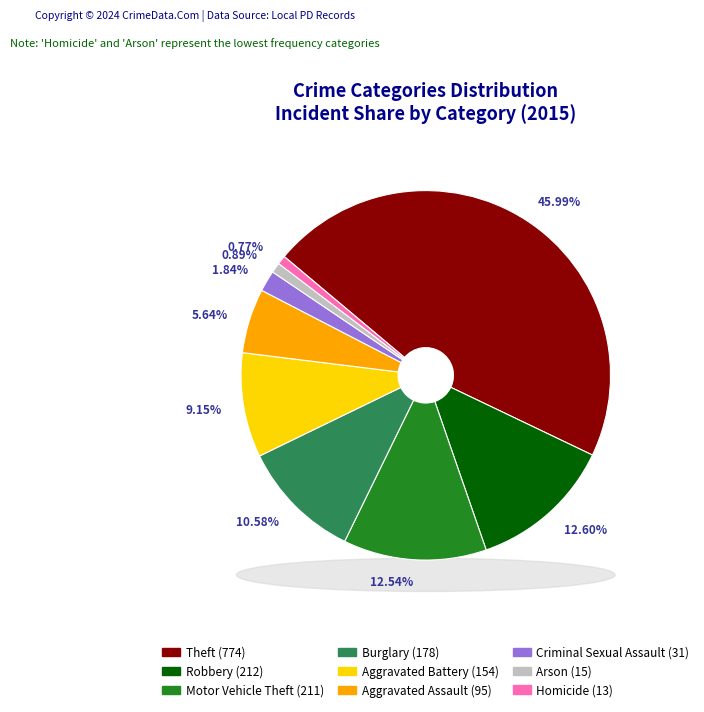

To the nearest percent, what percentage of the pie is Theft?

46%